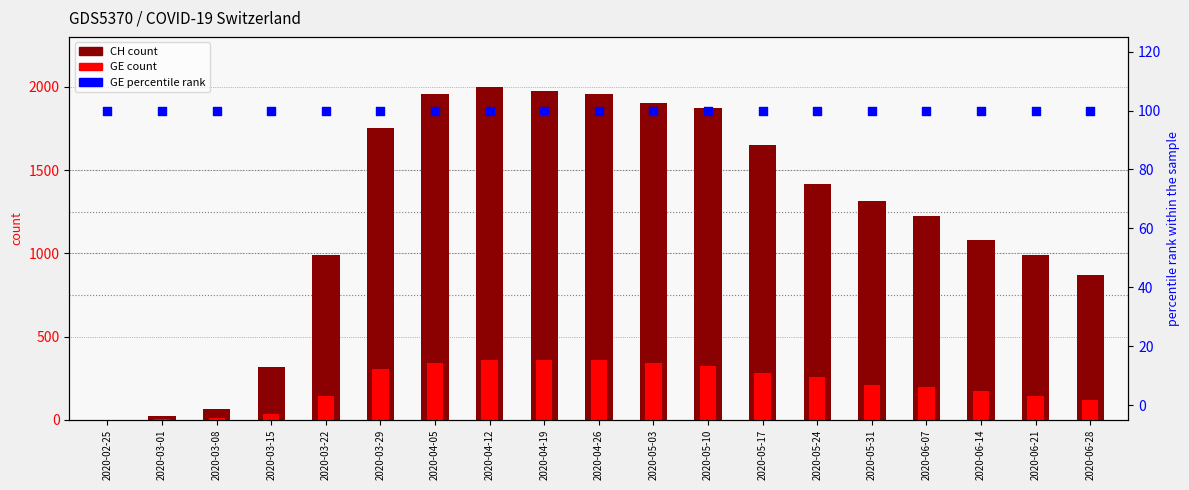

What are all the series names shown in the legend?

CH (count), GE (count), percentile rank